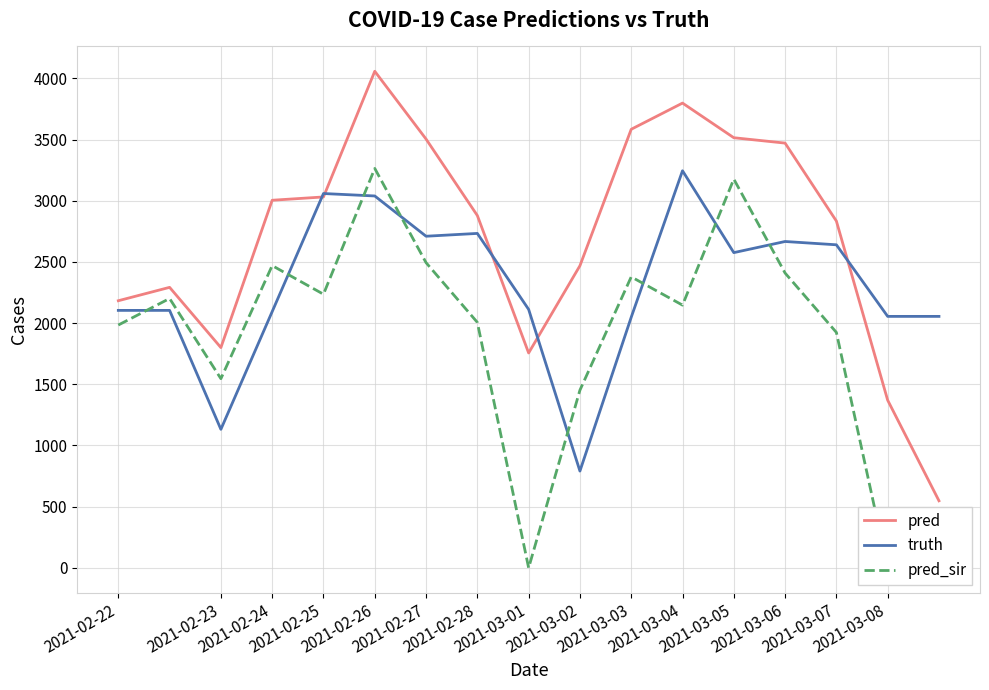

The value of pred_sir at 2021-02-22 is 1984.3. True or false?

True